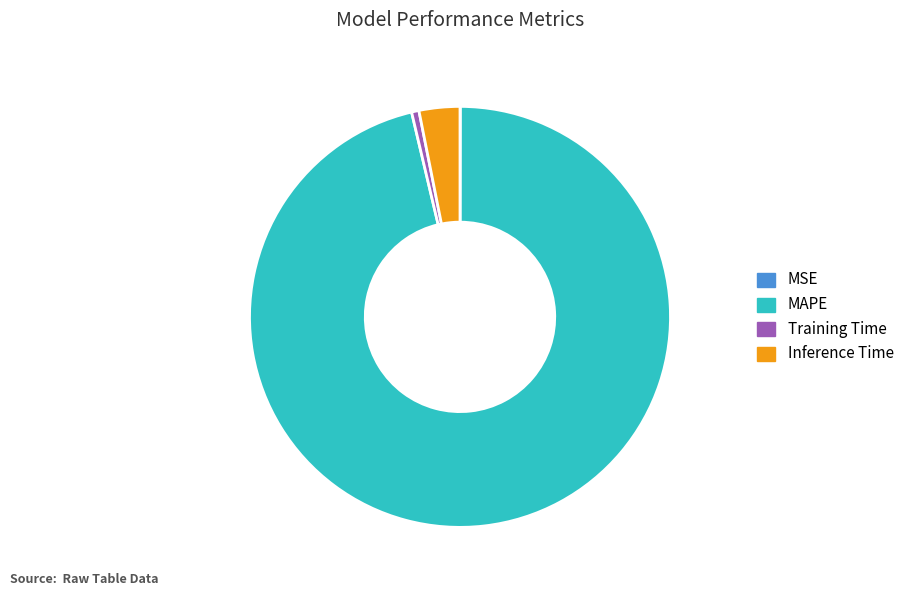

Combined, do MAPE and Training Time account for over 50%?

Yes